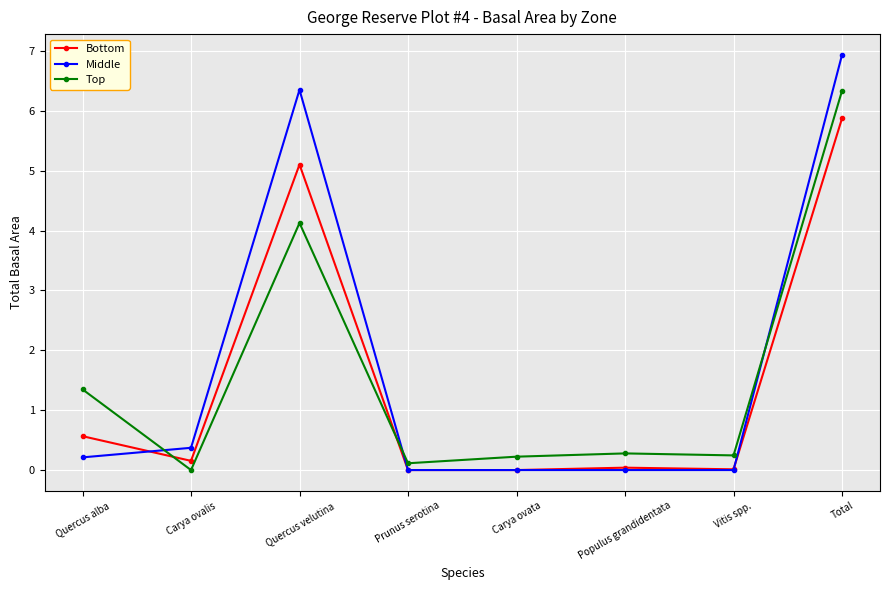

Is it true that Middle equals 0.0 at Populus grandidentata?

True